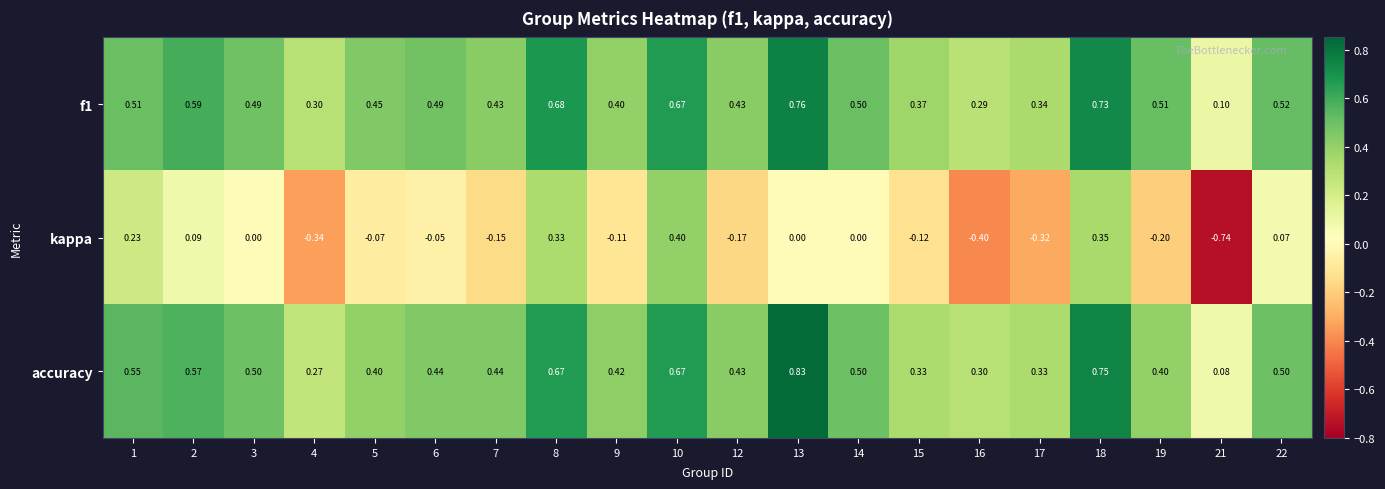

Which series changed the most between 3 and 7?

kappa